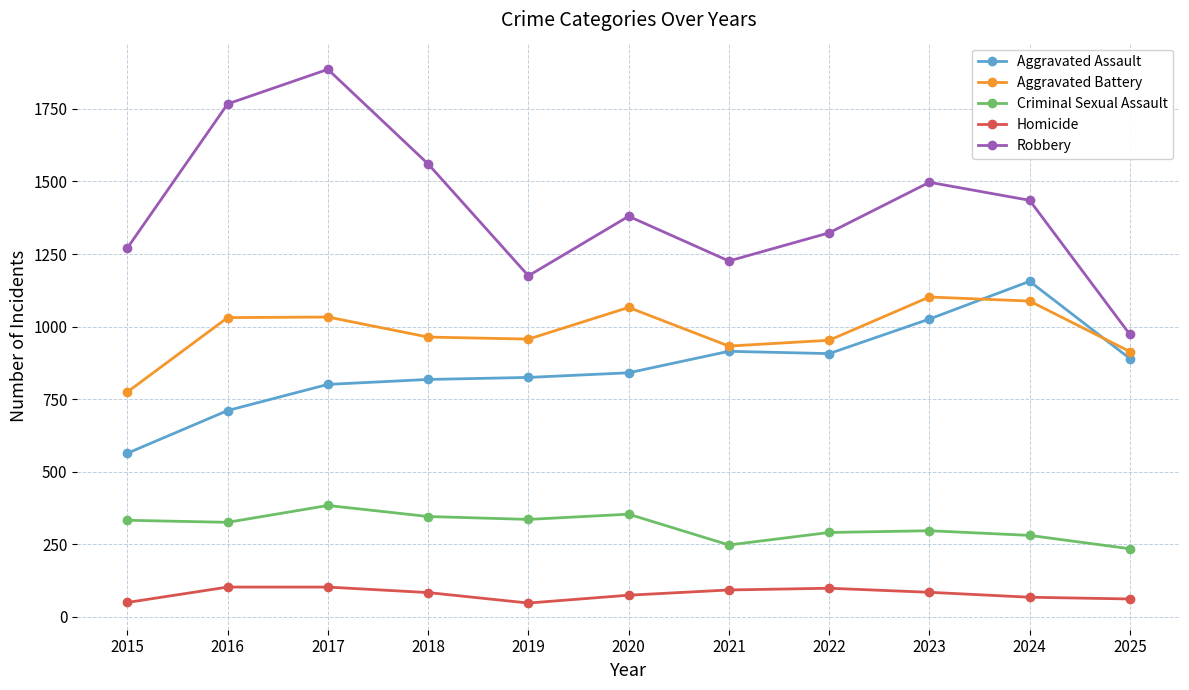

Read the Robbery value at 2017, to the nearest 10.

1890